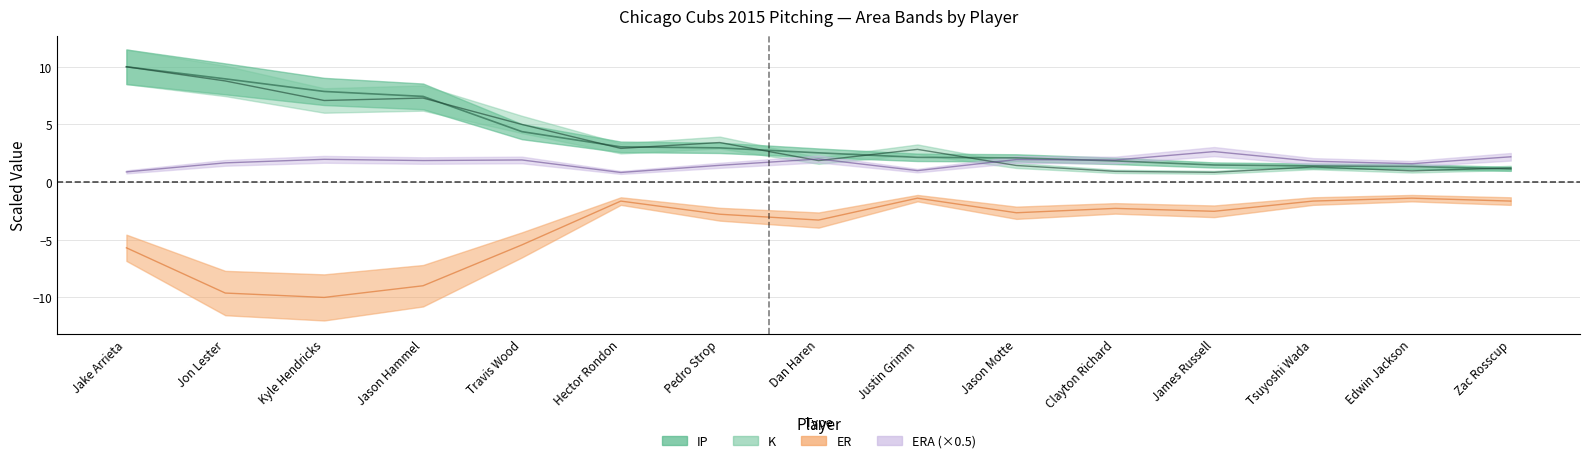

In ER, how many points are higher than both neighbors (excluding endpoints)?

4